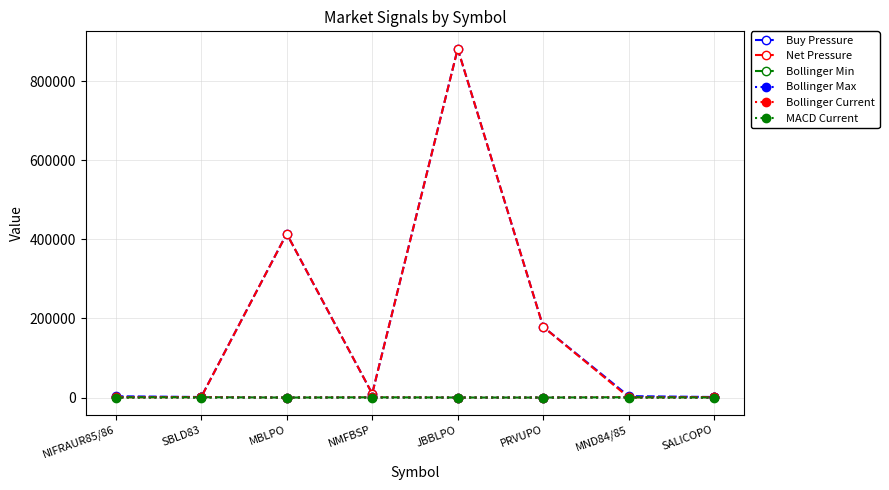

At which category is the sum across all series the highest?

JBBLPO